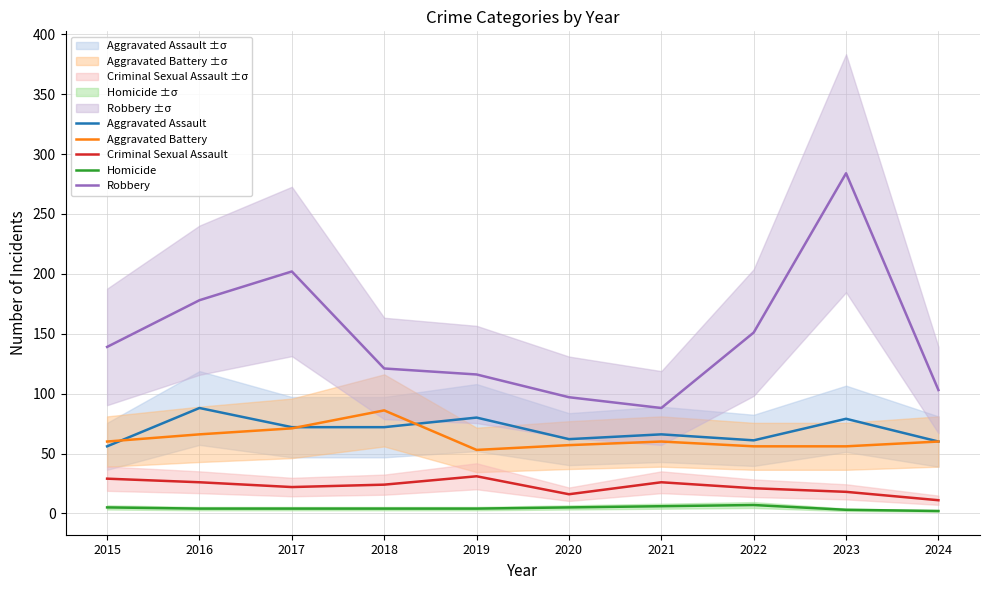

How many interior local peaks does the Aggravated Battery series have?

2